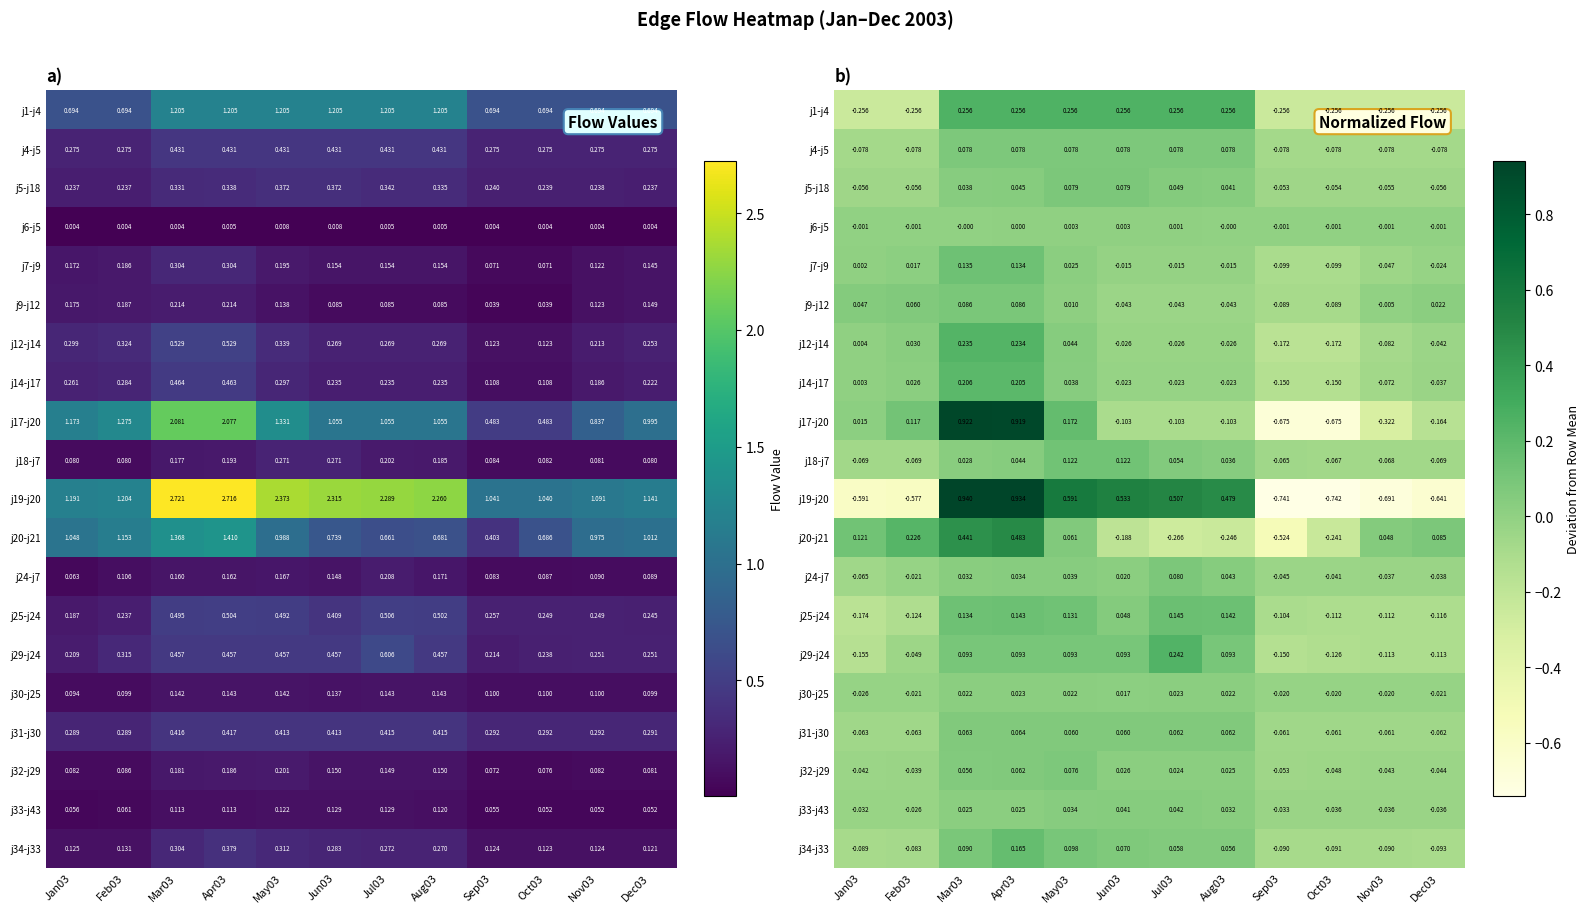

Is the value of j6-j5 at May03 greater than the value of j7-j9 at Jun03?

Yes